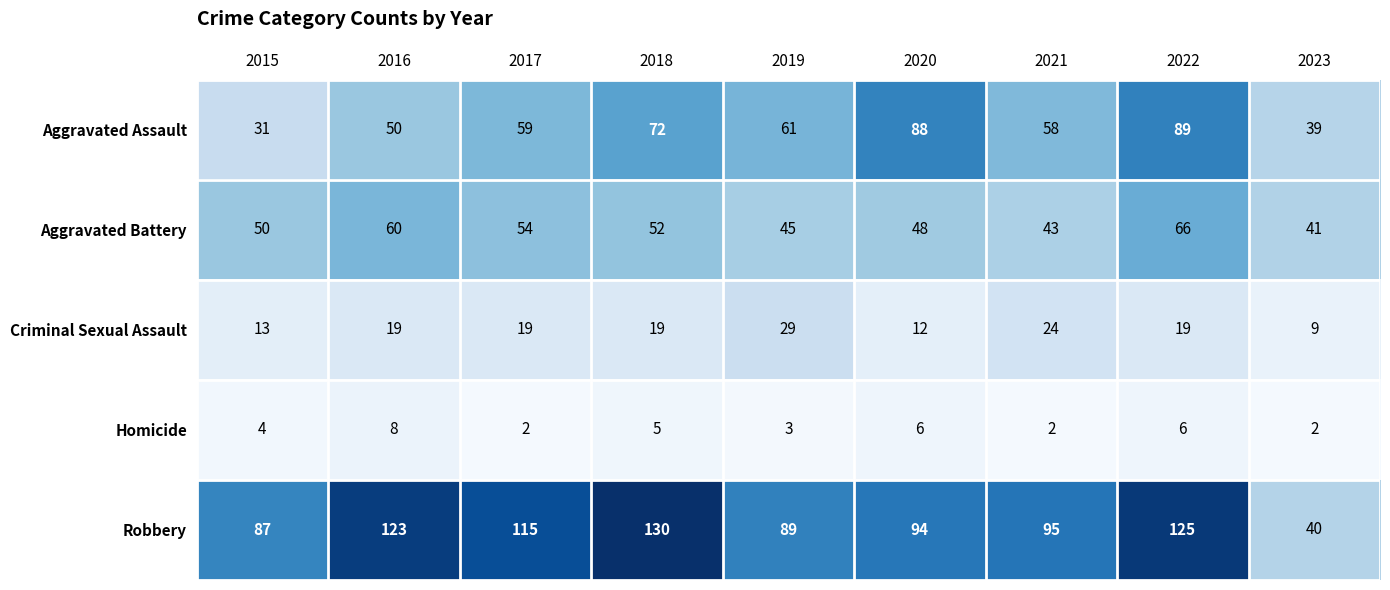

At which label does Criminal Sexual Assault reach its minimum?

2023